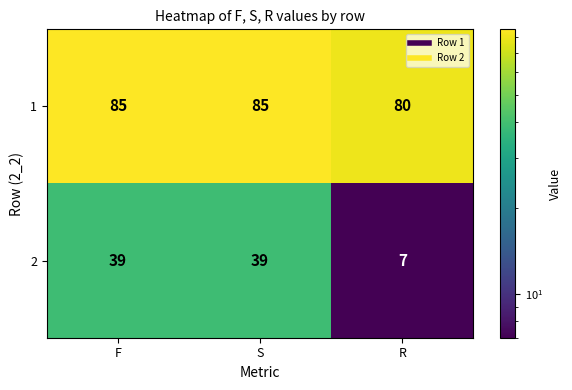

What is the total value across all series at R?

87